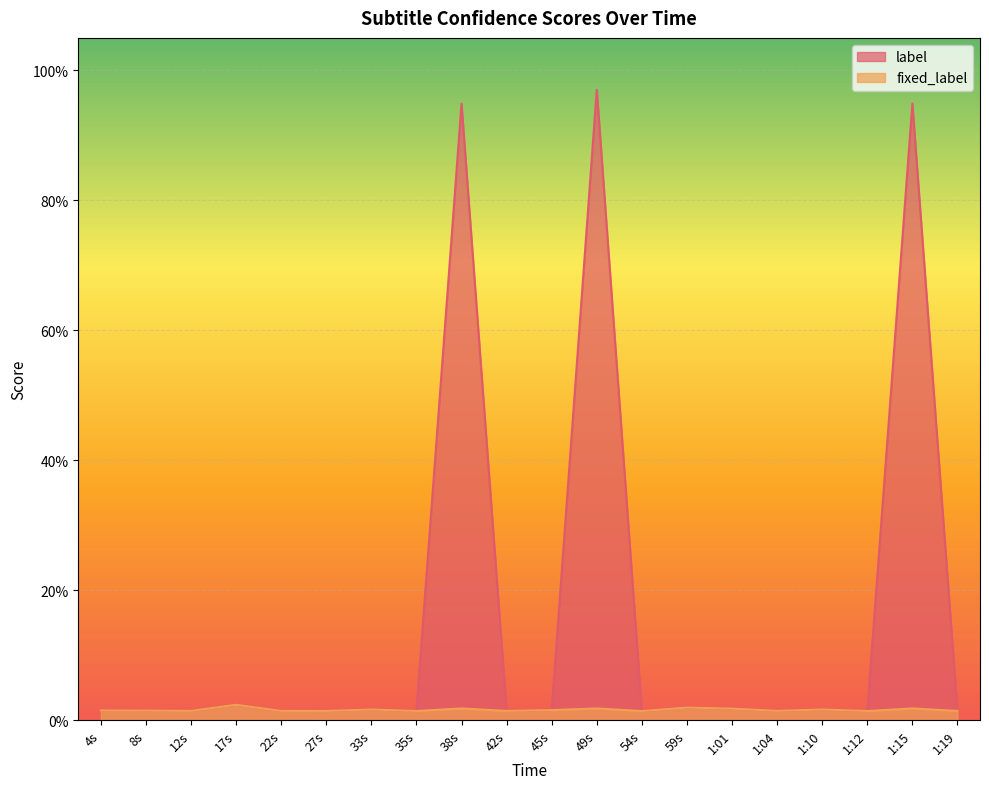

Does the chart display data point markers on the line(s)?

No